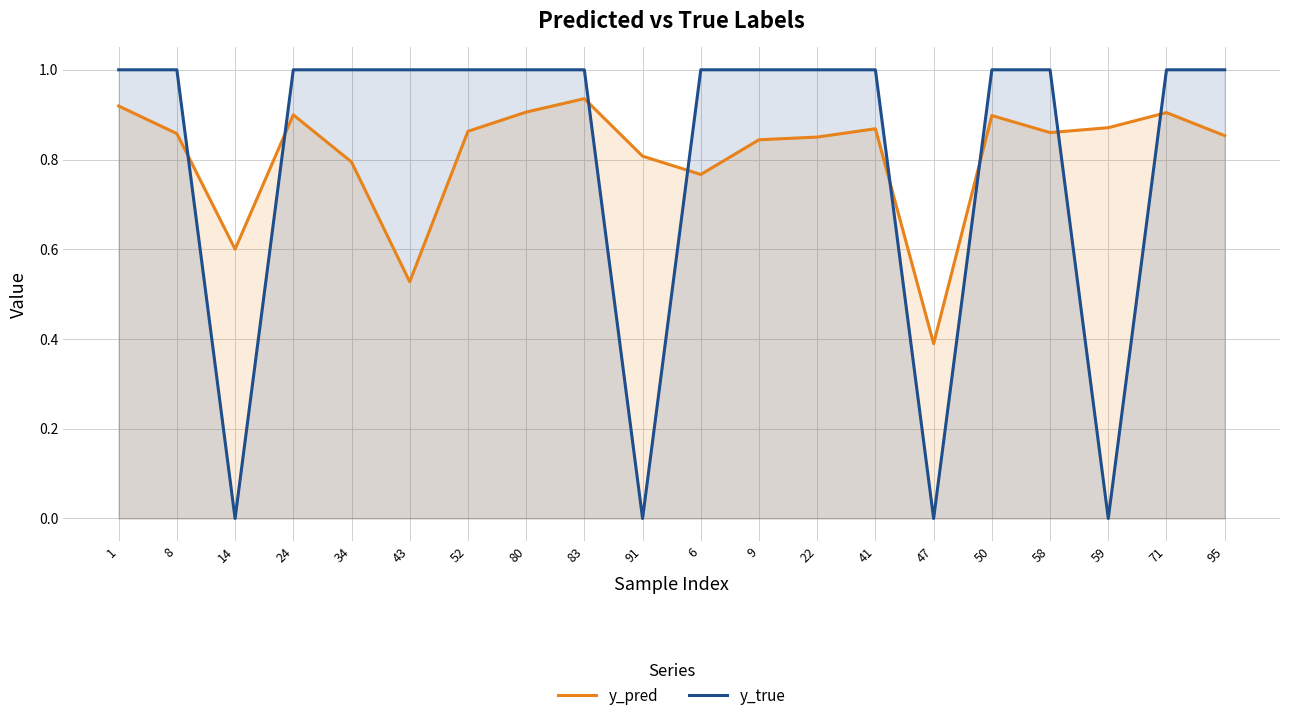

The value of y_pred at 95 is 1.4. True or false?

False